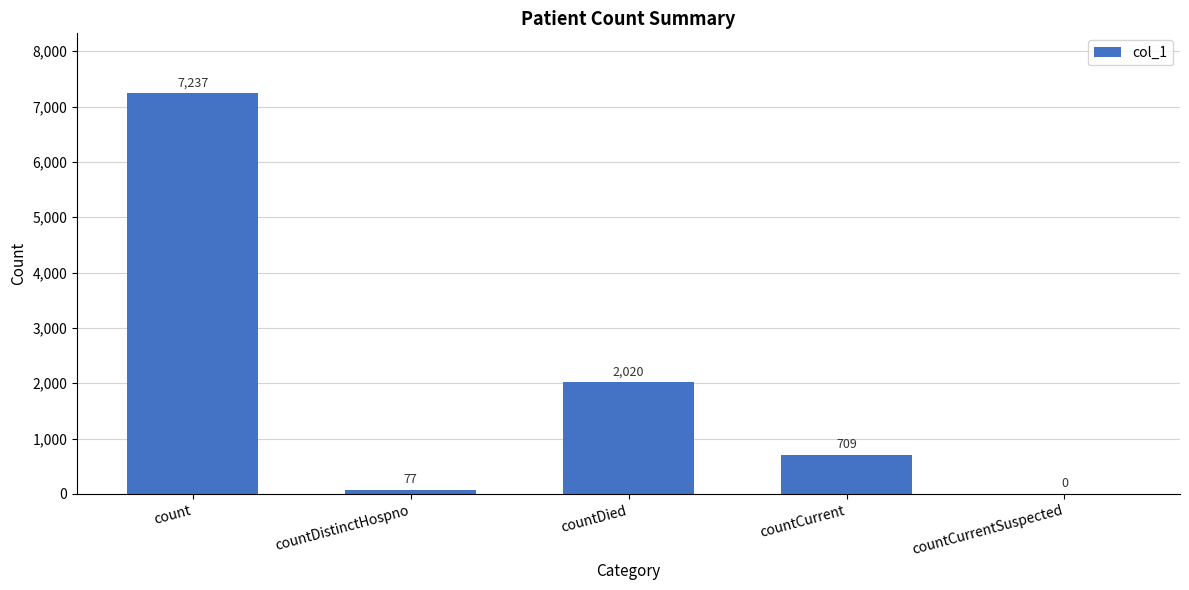

Reading left to right, what are all the values shown in this chart?

count=7237	countDistinctHospno=77	countDied=2020	countCurrent=709	countCurrentSuspected=0